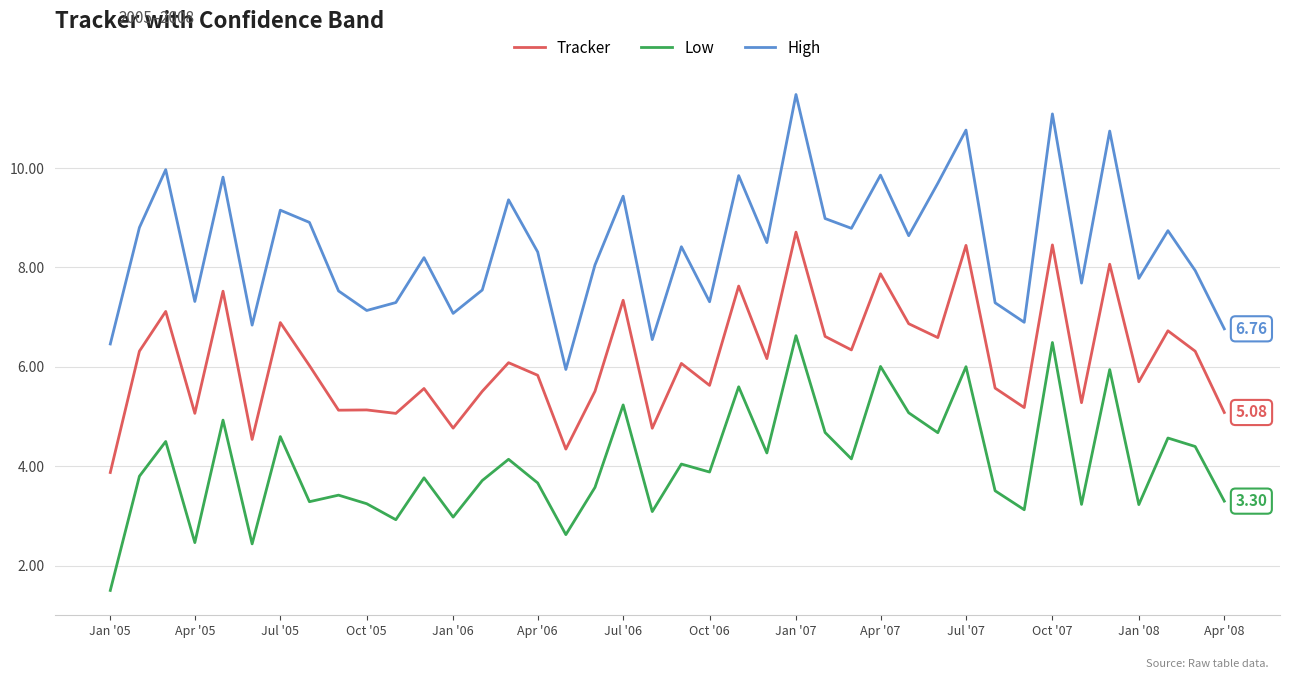

True or false: Tracker and High intersect in this chart.

False